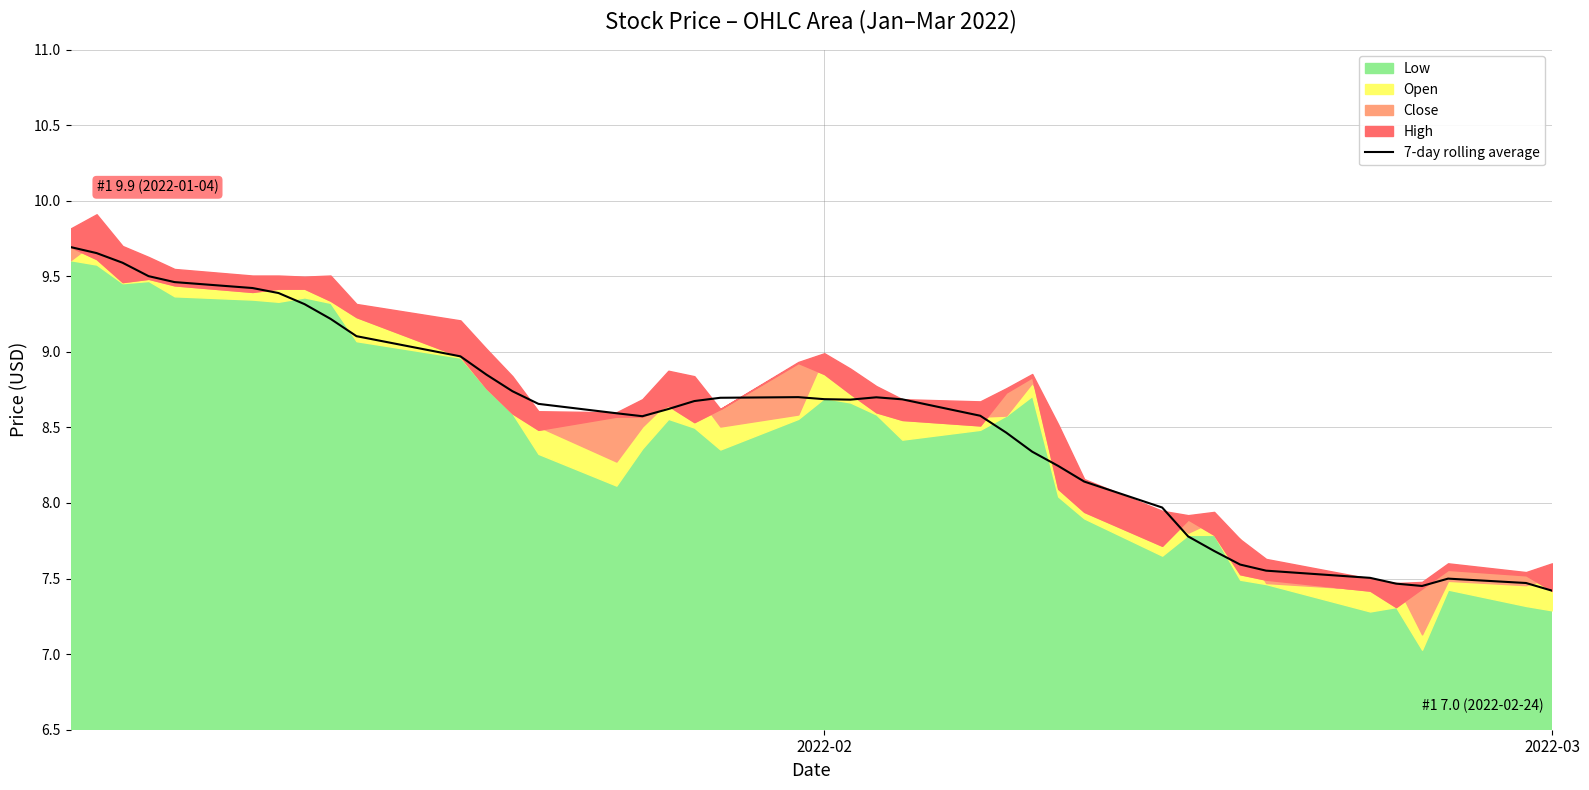

How many values are below 8?

11